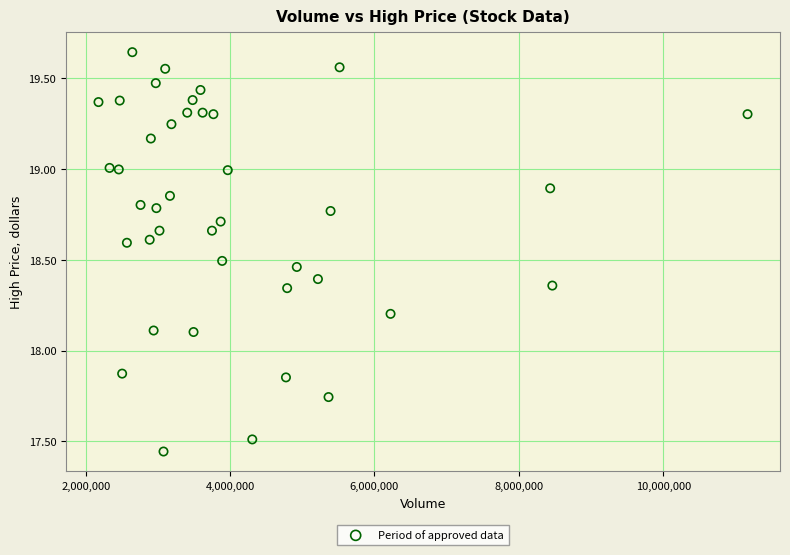

What is the range of Y values (max minus min)?

2.2